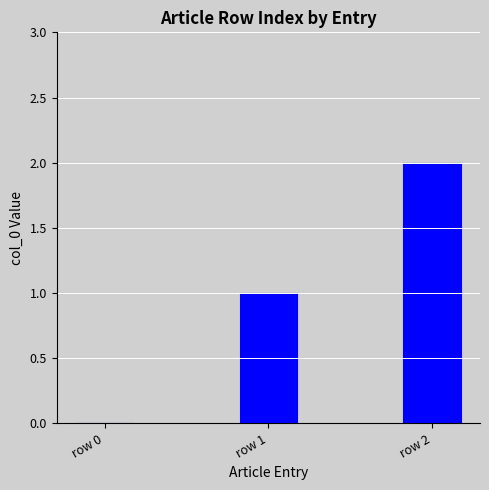

How many series are shown in this chart?

1